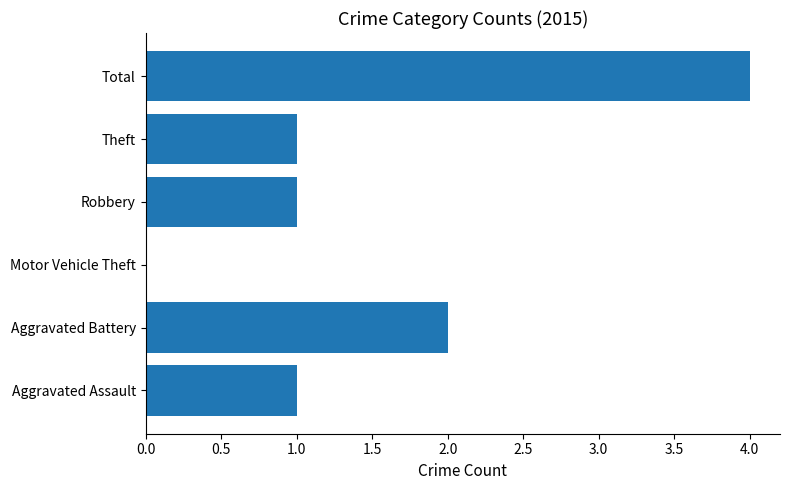

Are the bars horizontal?

Yes